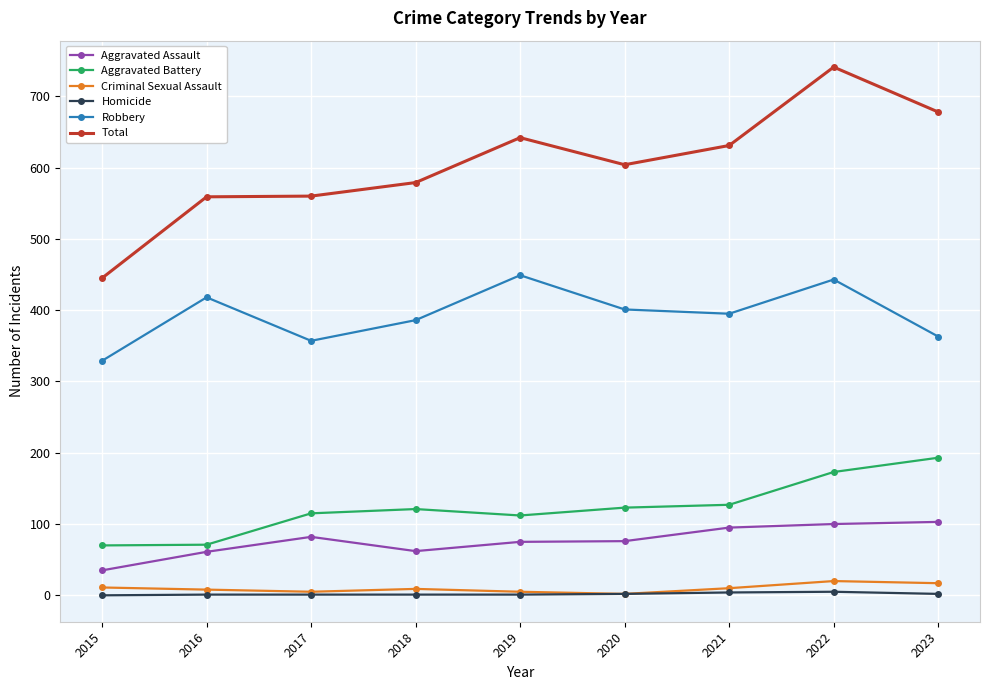

What is the total value across all series at 2021?

1262